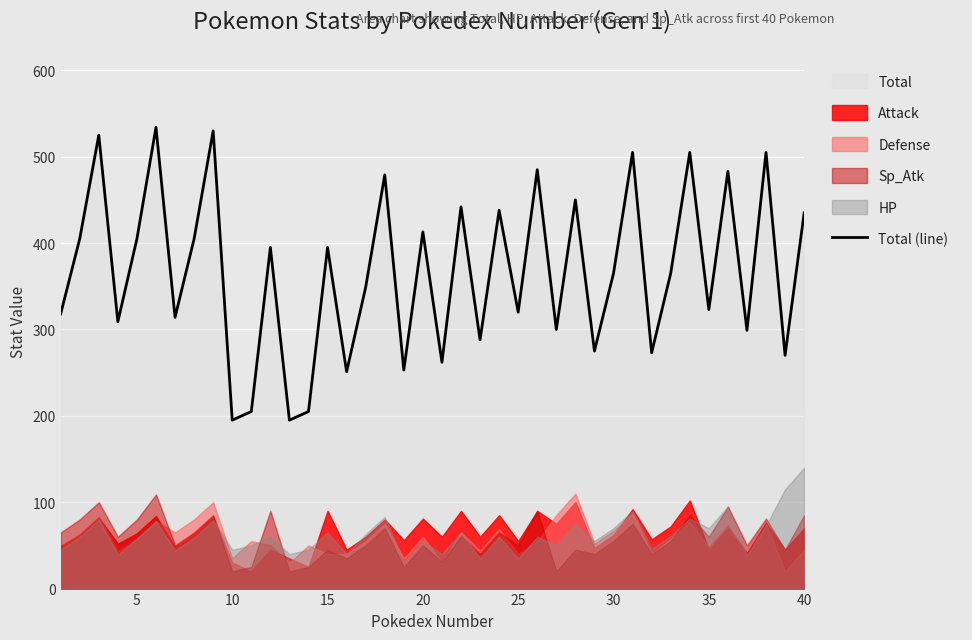

What is the highest value of the Total (line) series?

534